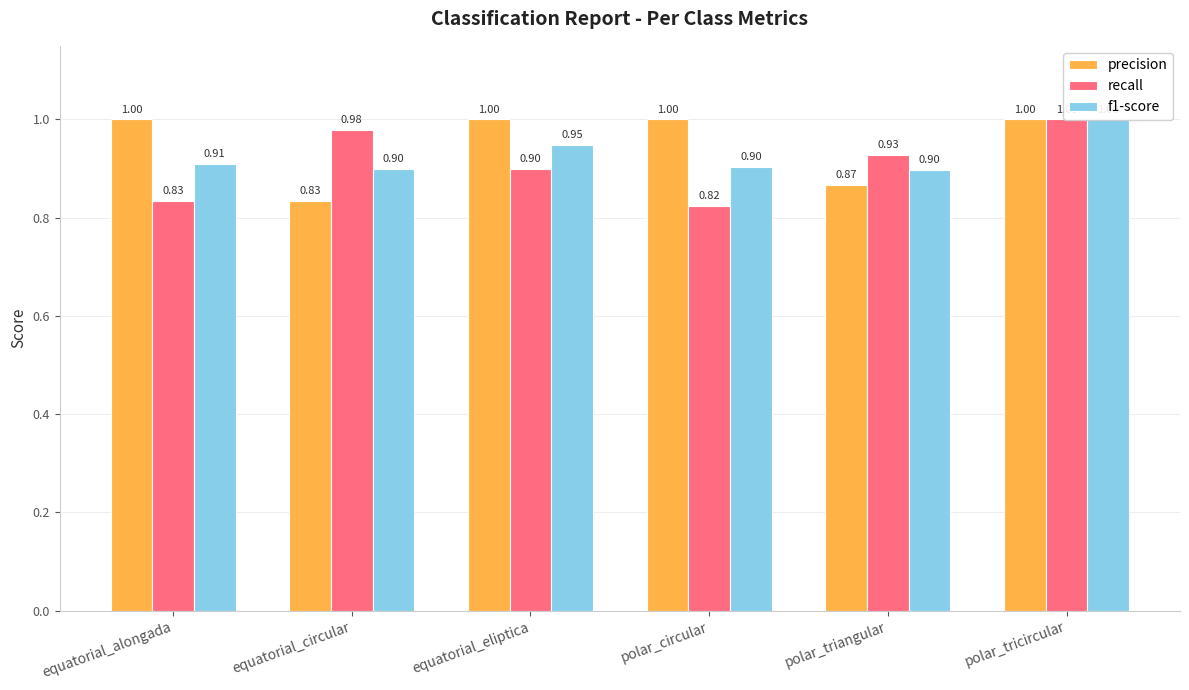

What position from the left is polar_circular?

4